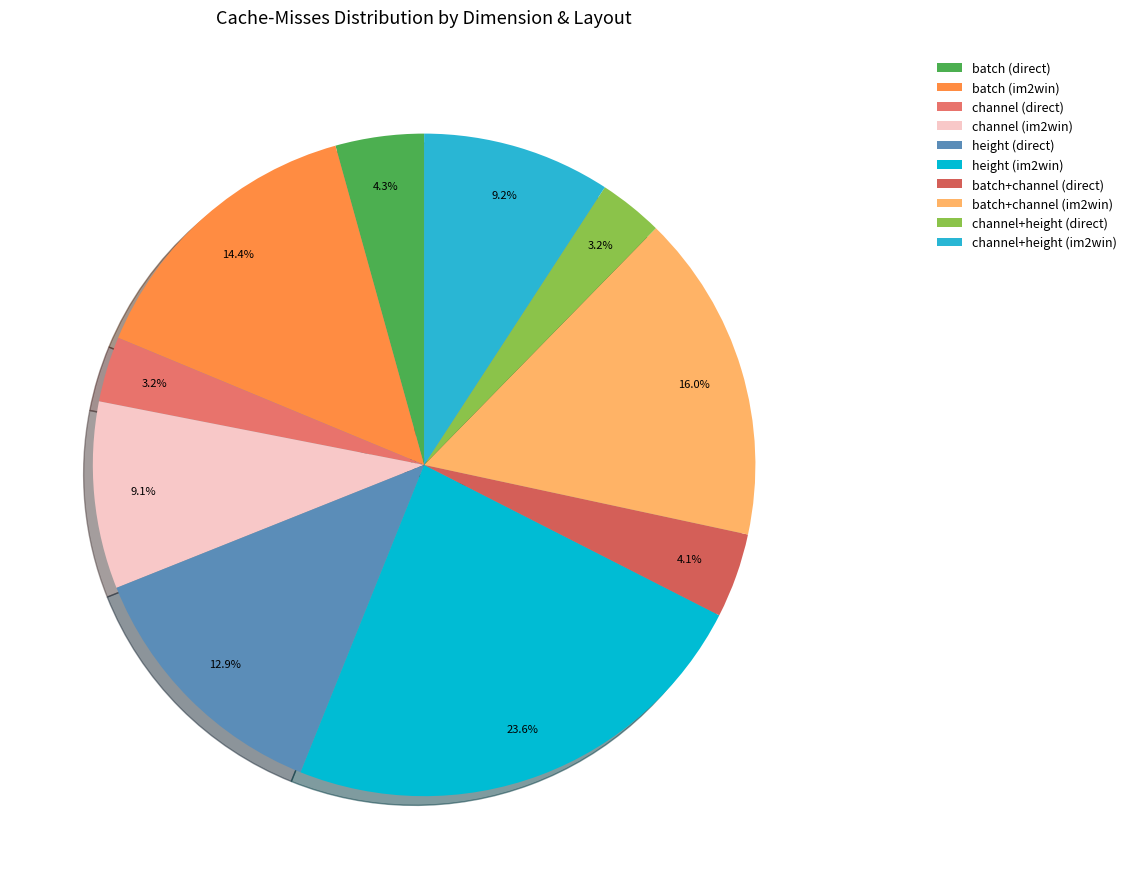

Is it true that batch (direct) is 4% of the pie?

True